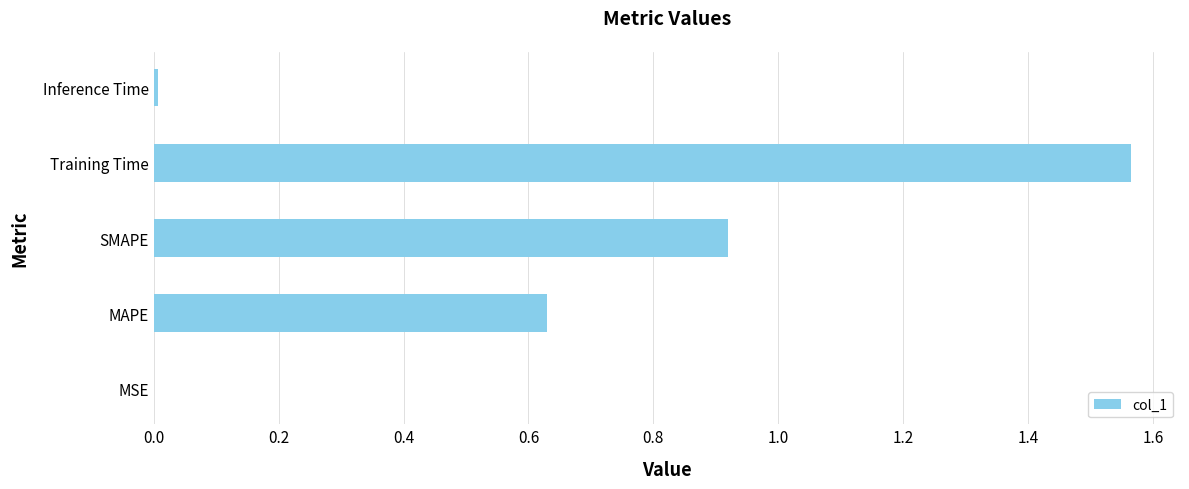

At which category does the chart reach its peak across all series?

Training Time